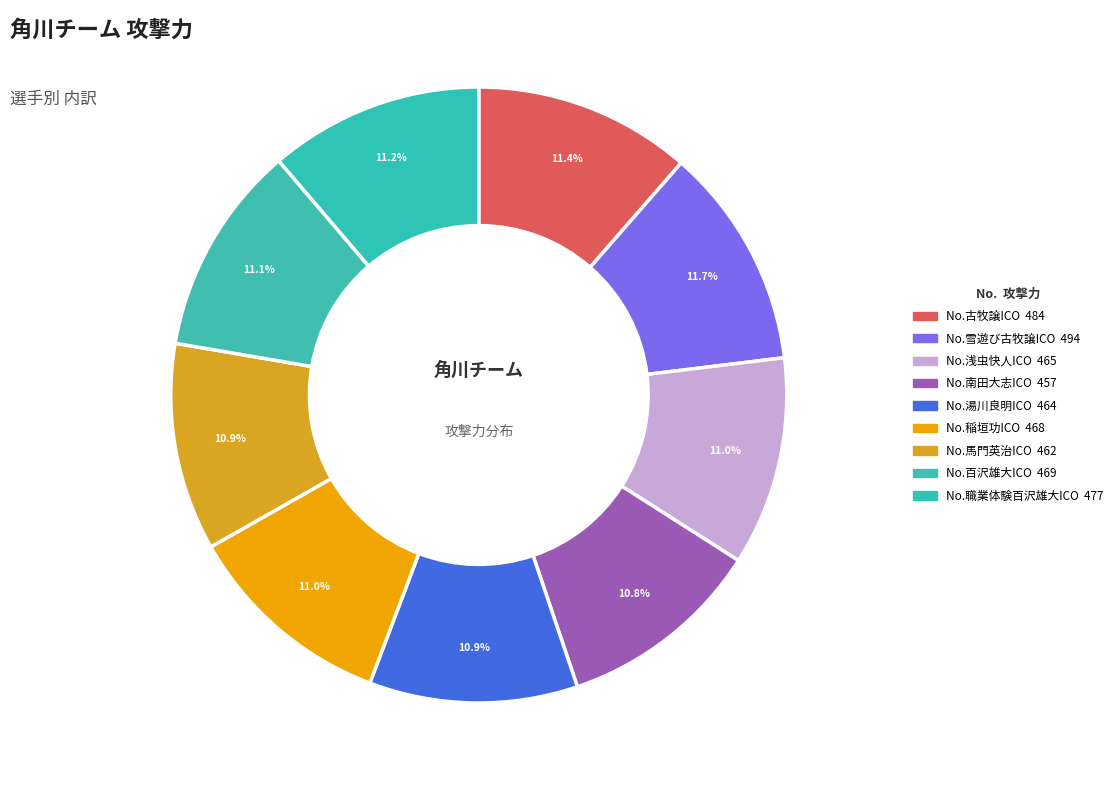

To the nearest percent, what is the difference between the largest and smallest slice percentages?

1%